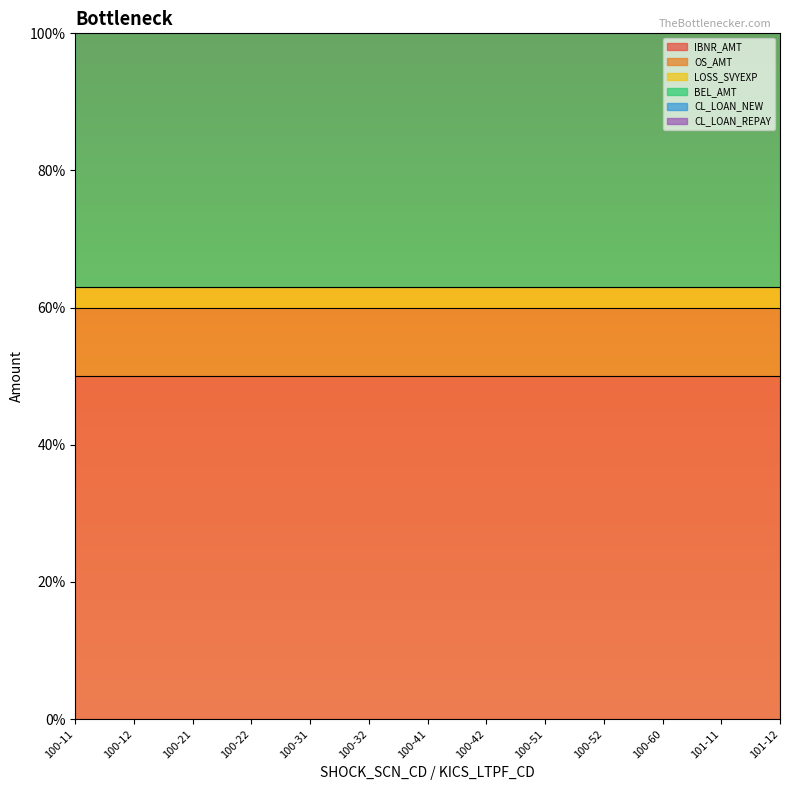

True or false: CL_LOAN_REPAY and LOSS_SVYEXP cross at least once.

False